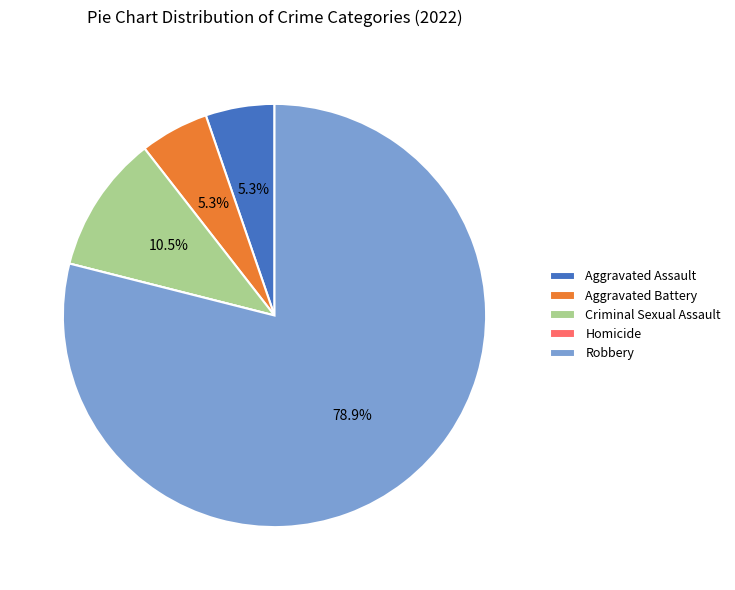

To the nearest percent, what is the average slice percentage?

20%